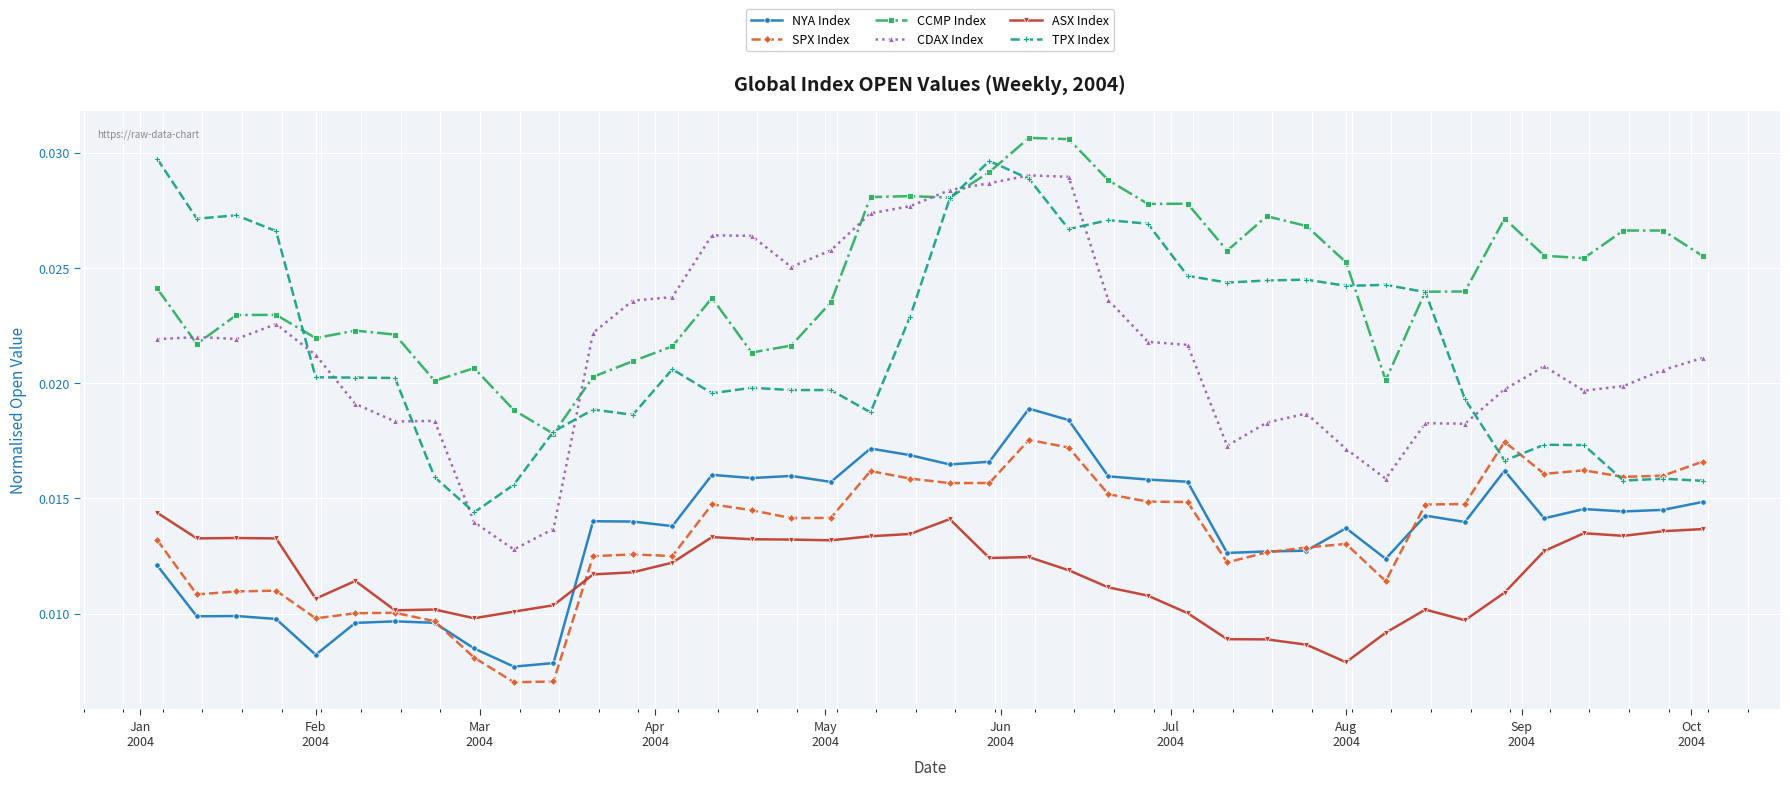

After their last crossing, which series has the higher values: SPX Index or TPX Index?

SPX Index